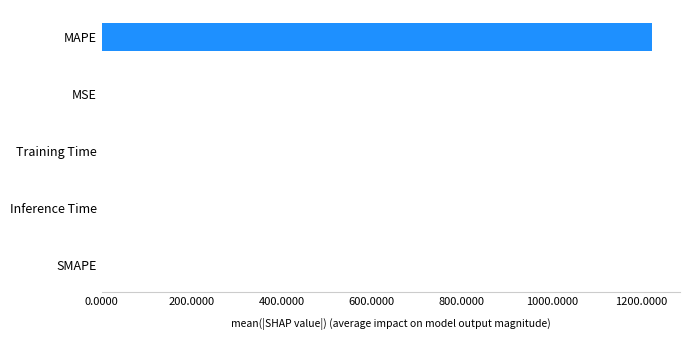

How many data points does each series have?

5